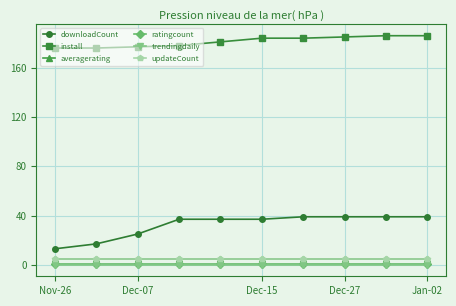

True or false: install and downloadCount cross at least once.

False